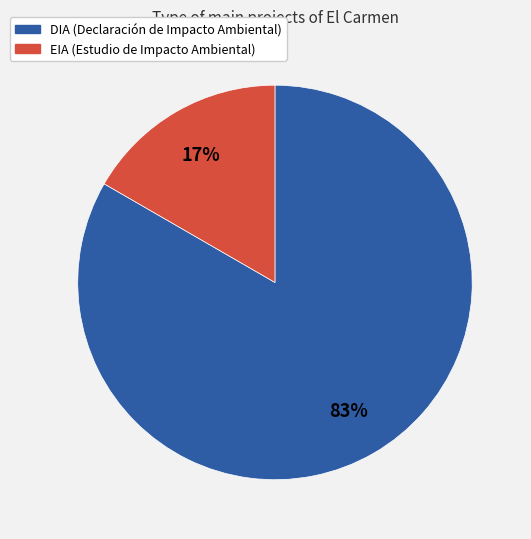

Is there a majority slice in this chart?

Yes